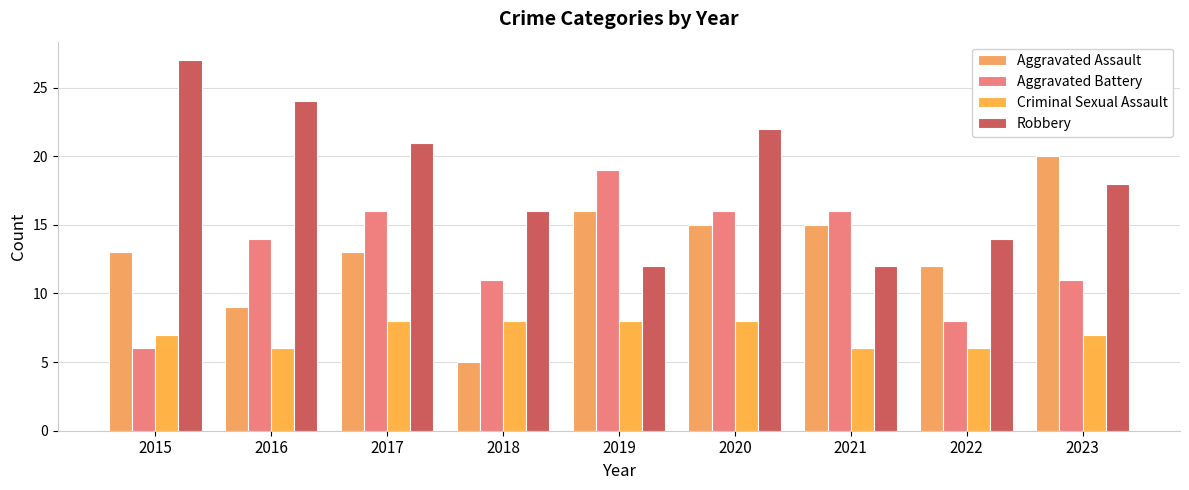

Reading left to right, extract all data points from this chart.

Aggravated Assault: 2015=13	2016=9	2017=13	2018=5	2019=16	2020=15	2021=15	2022=12	2023=20
Aggravated Battery: 2015=6	2016=14	2017=16	2018=11	2019=19	2020=16	2021=16	2022=8	2023=11
Criminal Sexual Assault: 2015=7	2016=6	2017=8	2018=8	2019=8	2020=8	2021=6	2022=6	2023=7
Robbery: 2015=27	2016=24	2017=21	2018=16	2019=12	2020=22	2021=12	2022=14	2023=18